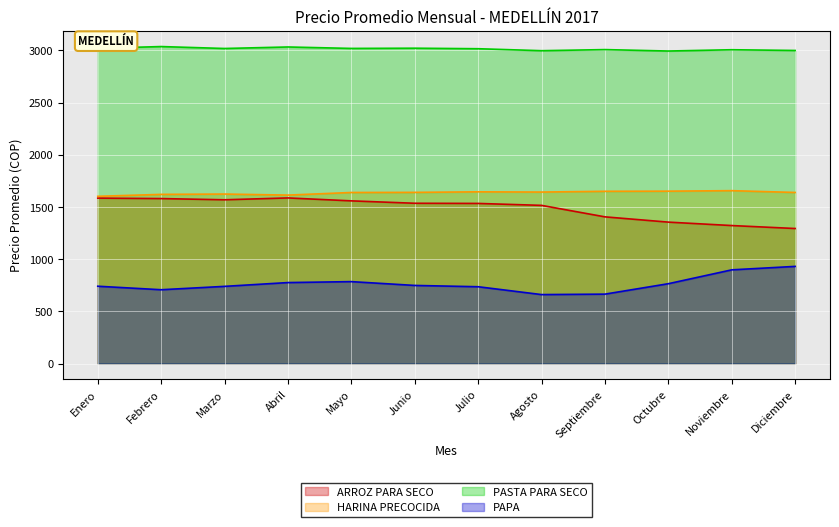

Count the number of categories in the chart.

12